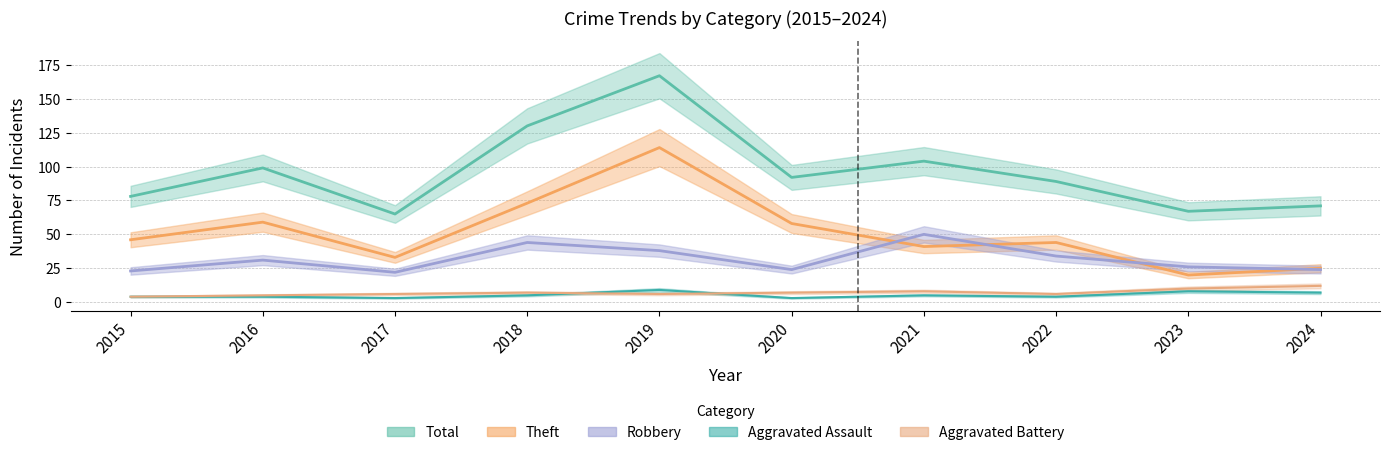

True or false: Total and Theft cross at least once.

False